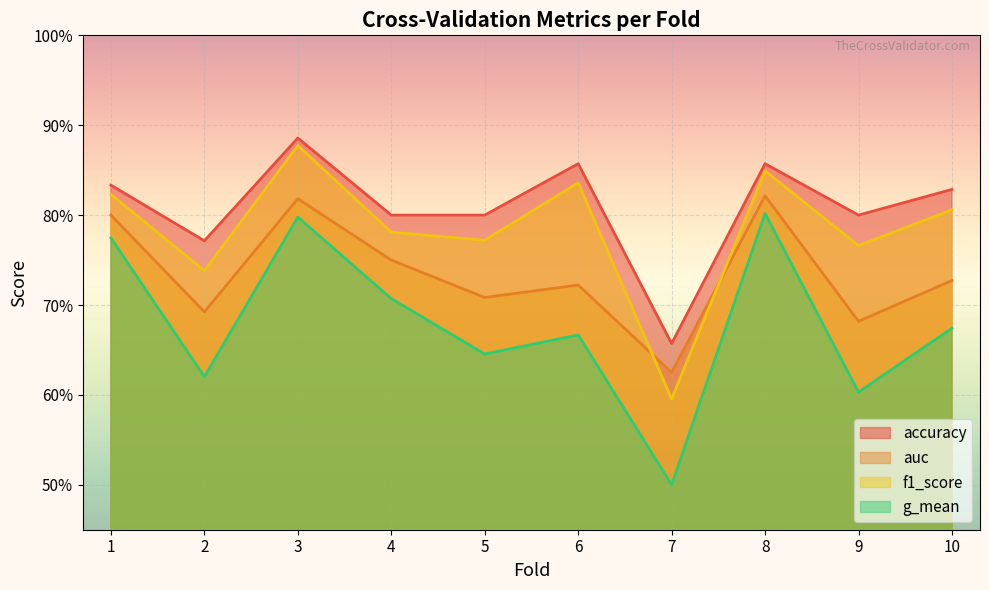

Does the chart display data point markers on the line(s)?

No